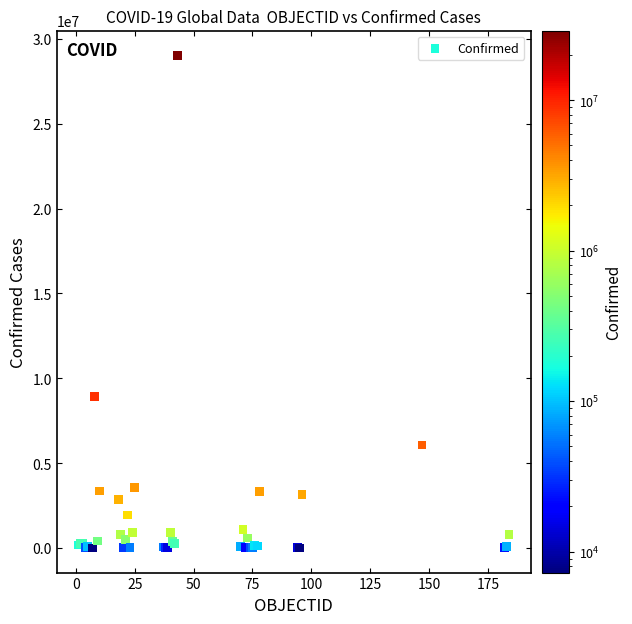

What Y value in the scatter plot is closest to 14524028?

8934328